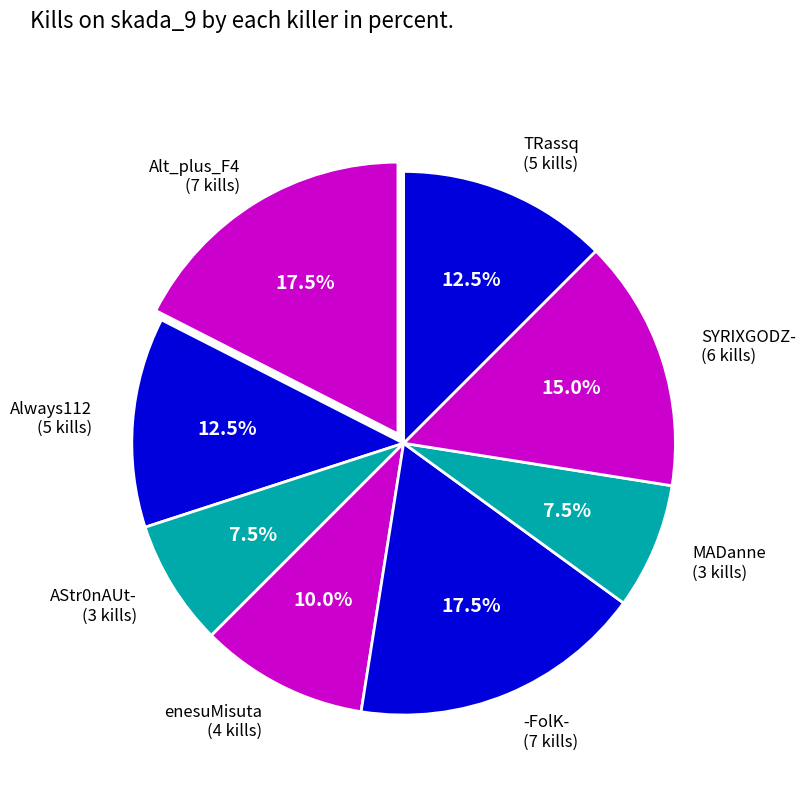

How many segments does this pie chart have?

8